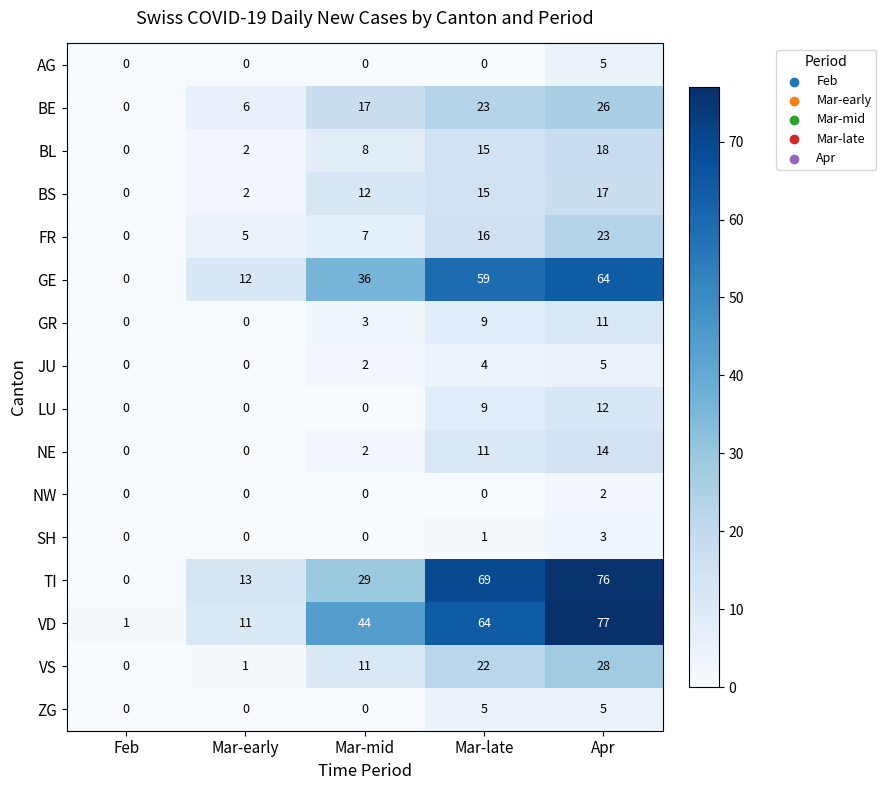

What is the spread (max minus min) of values at Mar-mid?

44